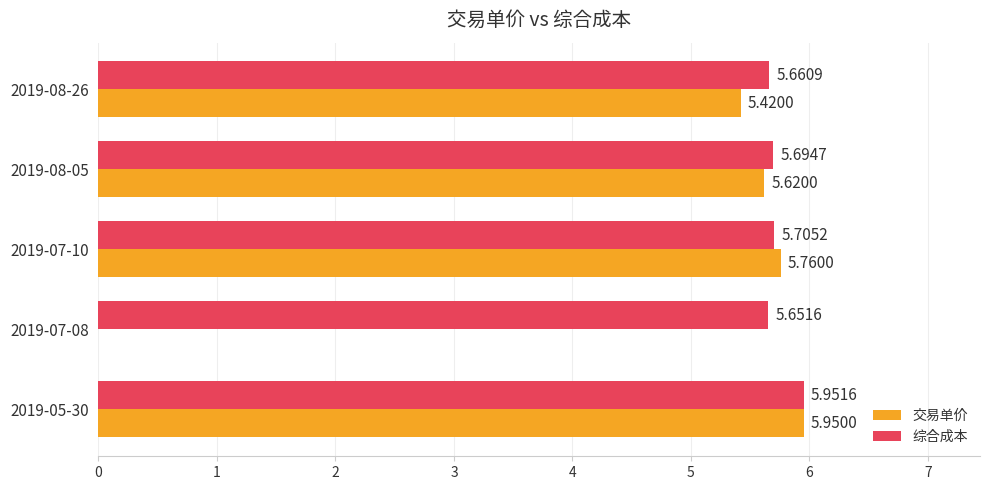

Which series changed the most between 2019-08-05 and 2019-08-26?

交易单价